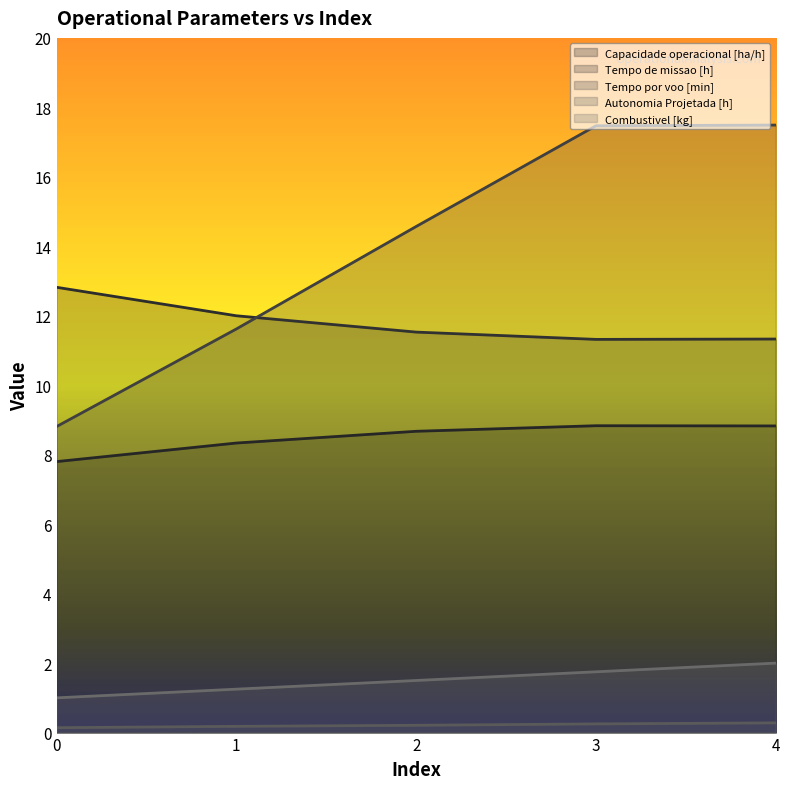

What is the sum of the Combustivel [kg] values at 1 and 3?

3.0